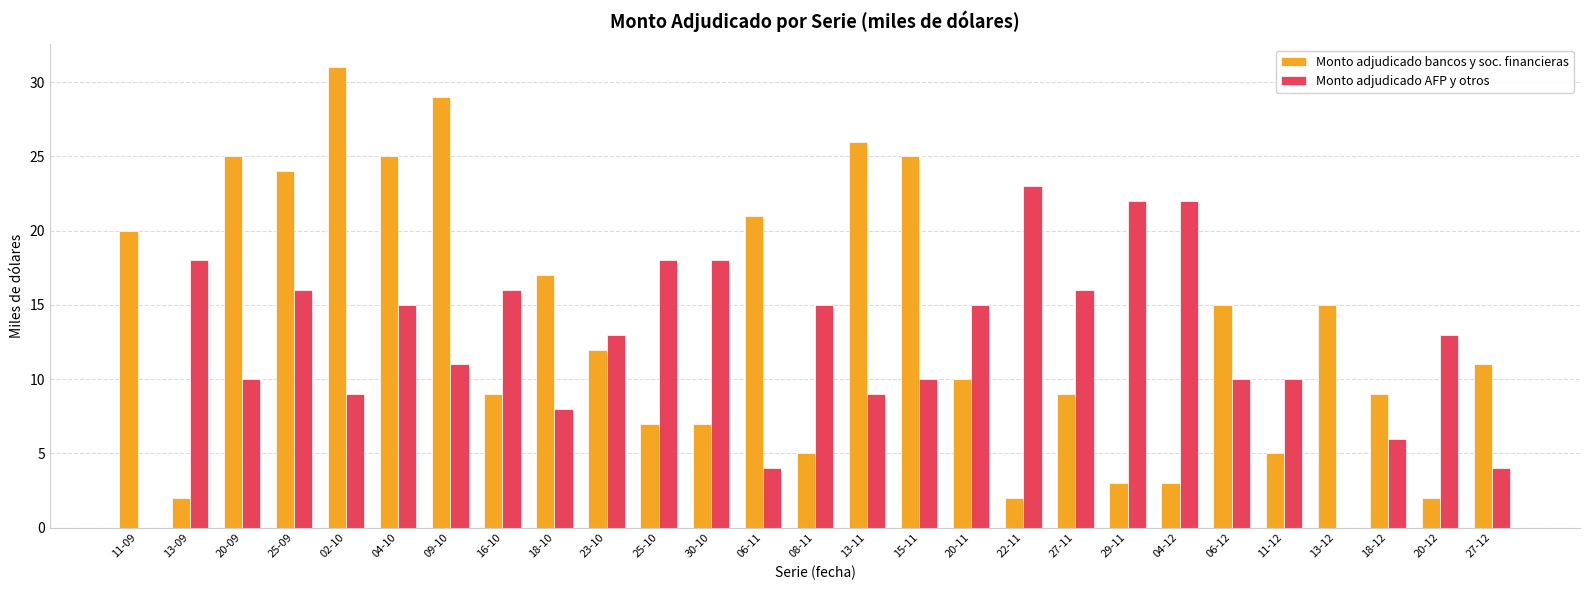

Reading left to right, transcribe all the data shown in this chart.

Monto adjudicado bancos y soc. financieras: 20	2	25	24	31	25	29	9	17	12	7	7	21	5	26	25	10	2	9	3	3	15	5	15	9	2	11
Monto adjudicado AFP y otros: 0	18	10	16	9	15	11	16	8	13	18	18	4	15	9	10	15	23	16	22	22	10	10	0	6	13	4